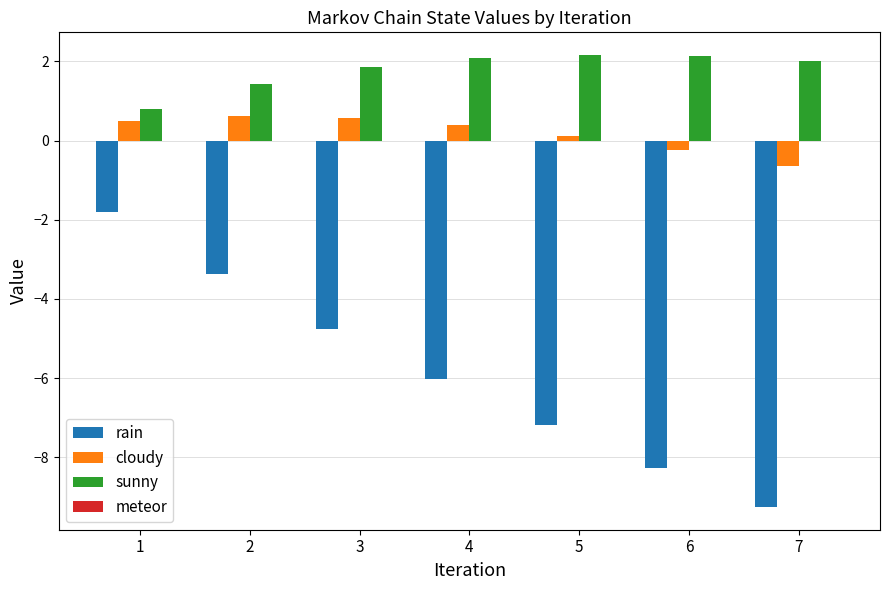

Which category has the lowest value in the rain series?

7